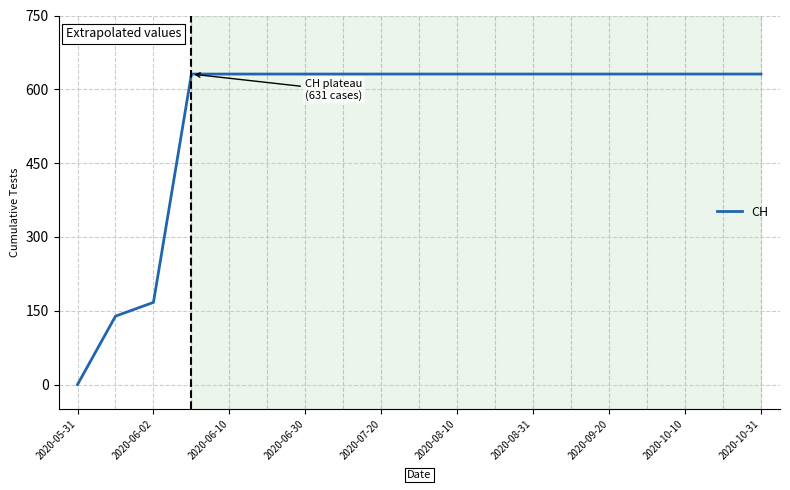

What is the difference between the maximum and minimum values?

631